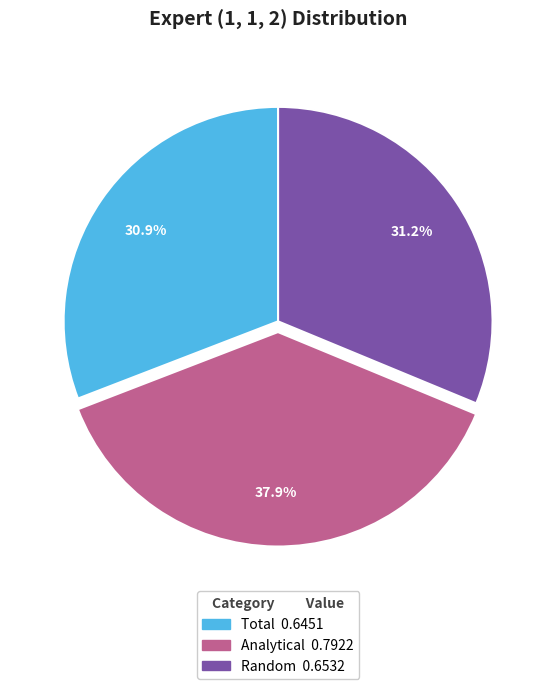

Which category has the biggest portion of the pie?

Analytical